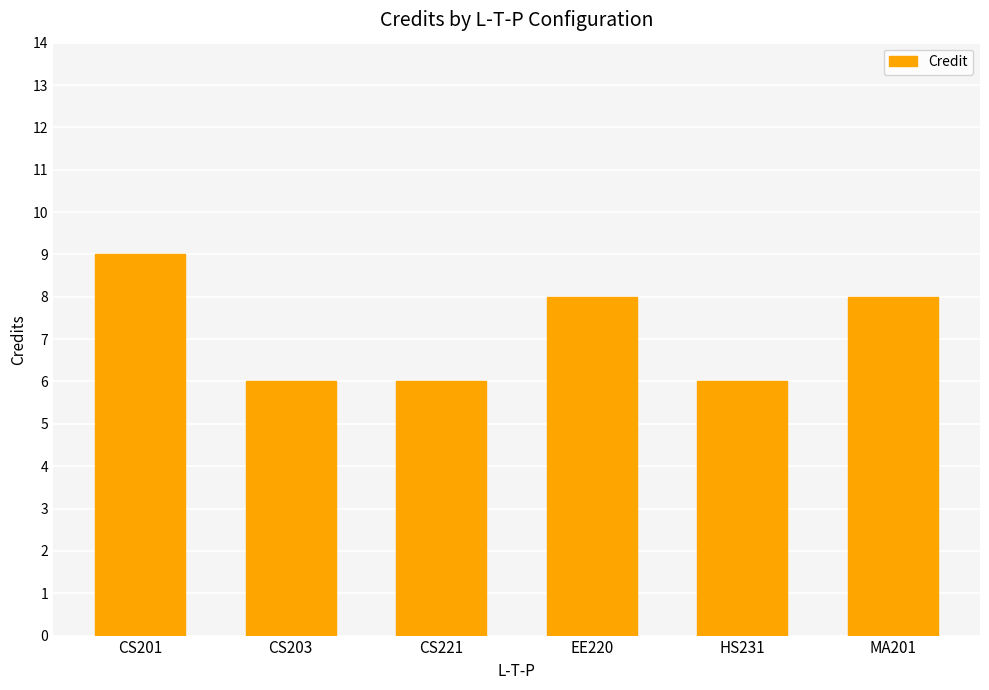

What is the label of the 5th bar from the right?

CS203